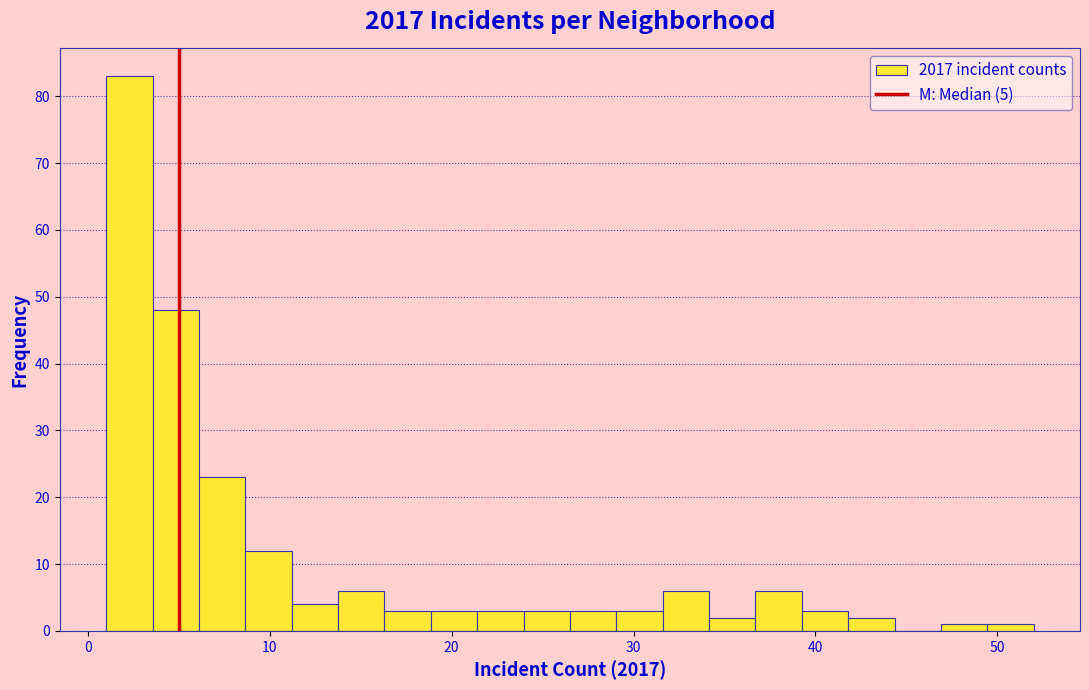

Read against the x-axis, roughly where is the centre of the tallest bar?

2